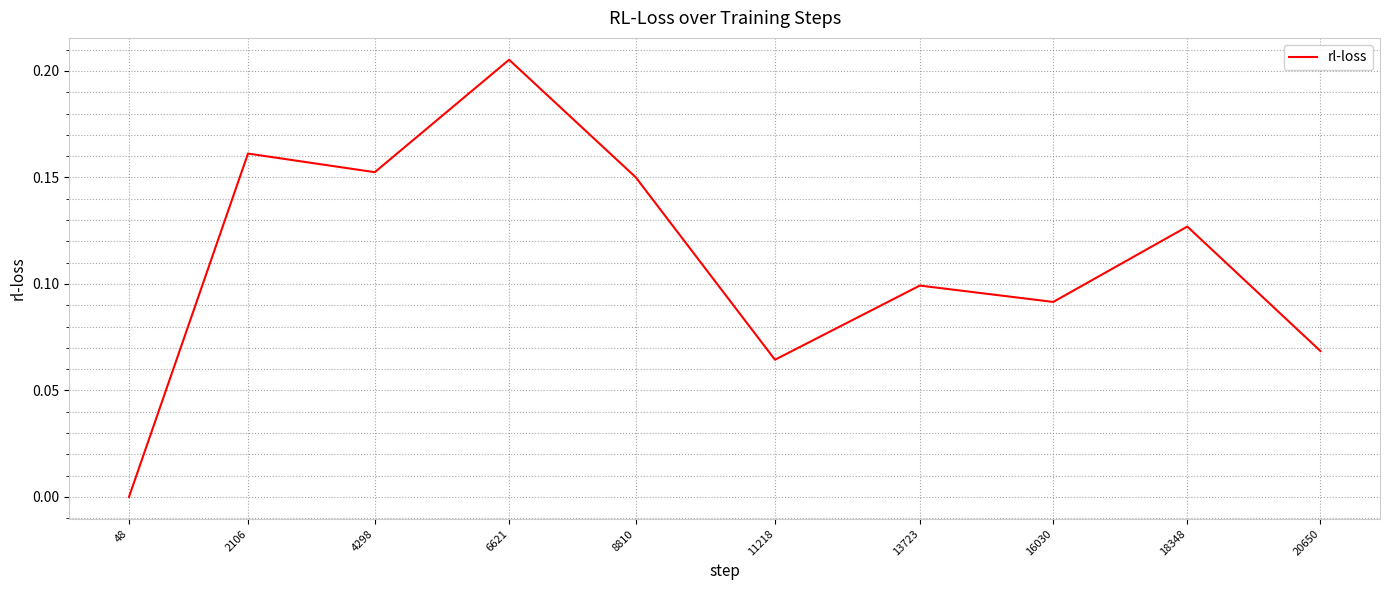

Is this an area chart (filled region under the line)?

No